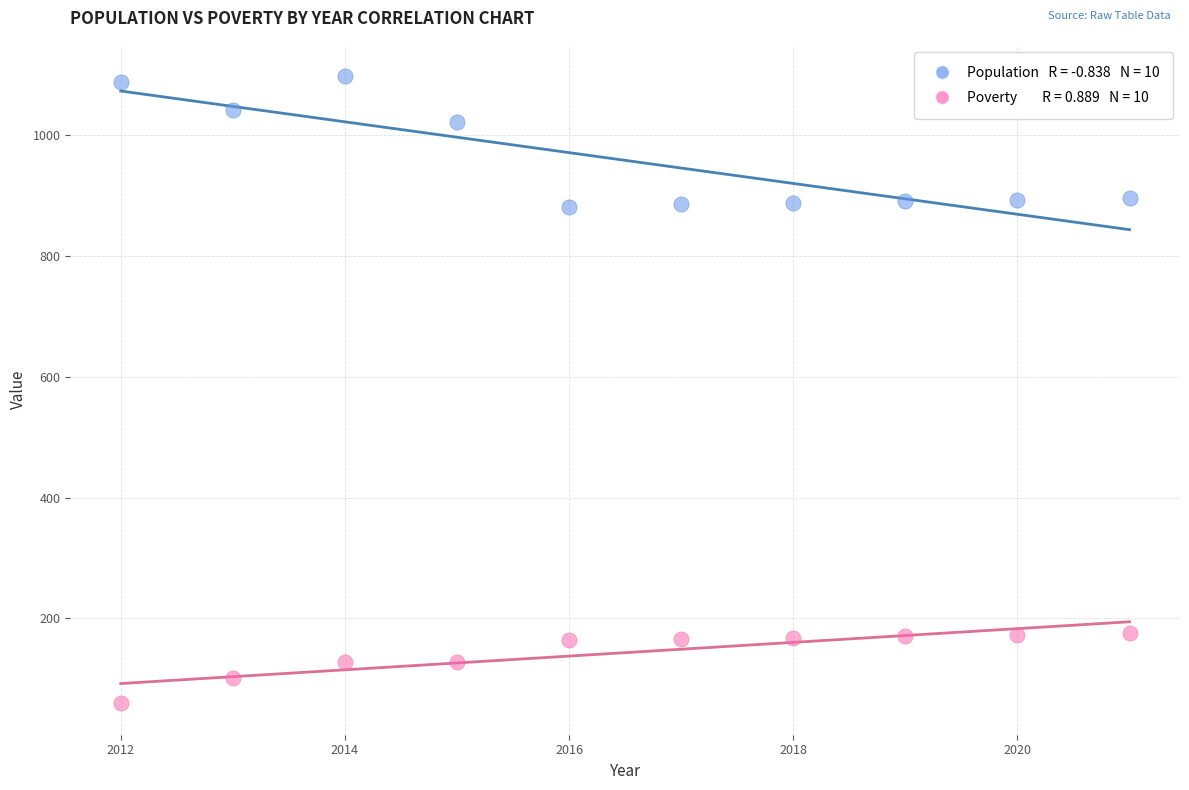

Across all data points, what is the range of Y values (max minus min)?

1039